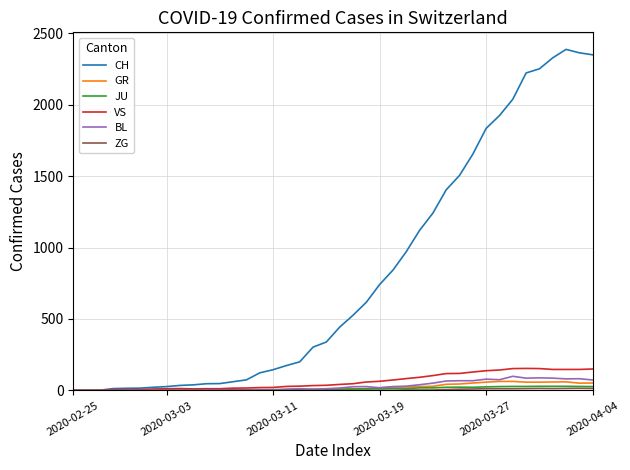

Which series has the largest total across all categories?

CH